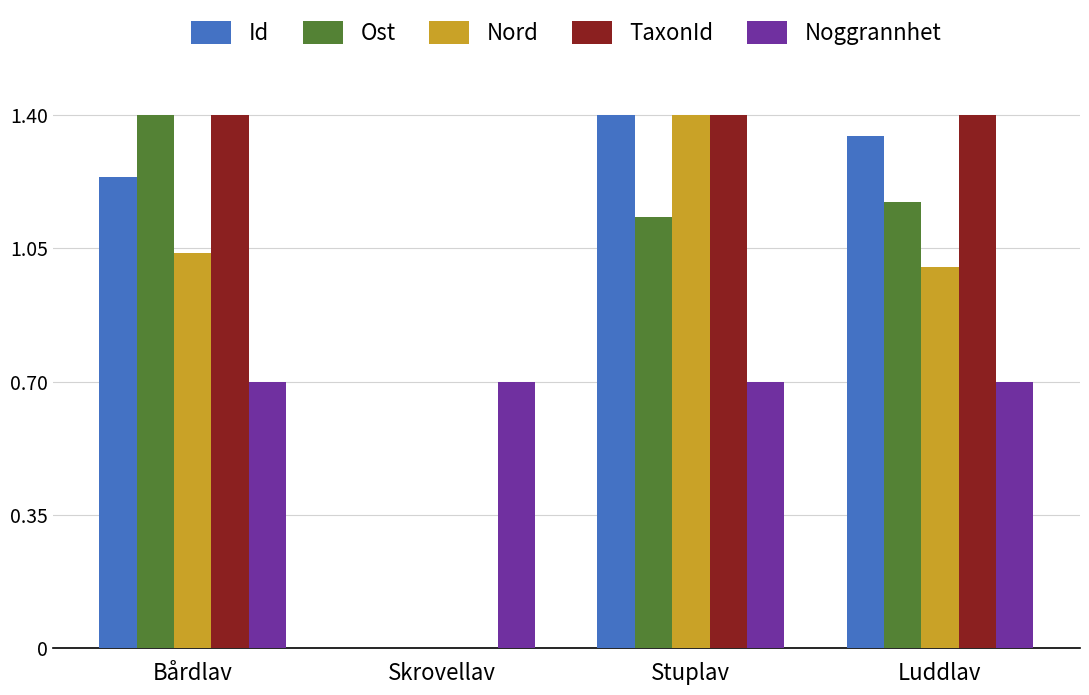

Is the value of Nord at Stuplav greater than the value of Noggrannhet at Skrovellav?

Yes